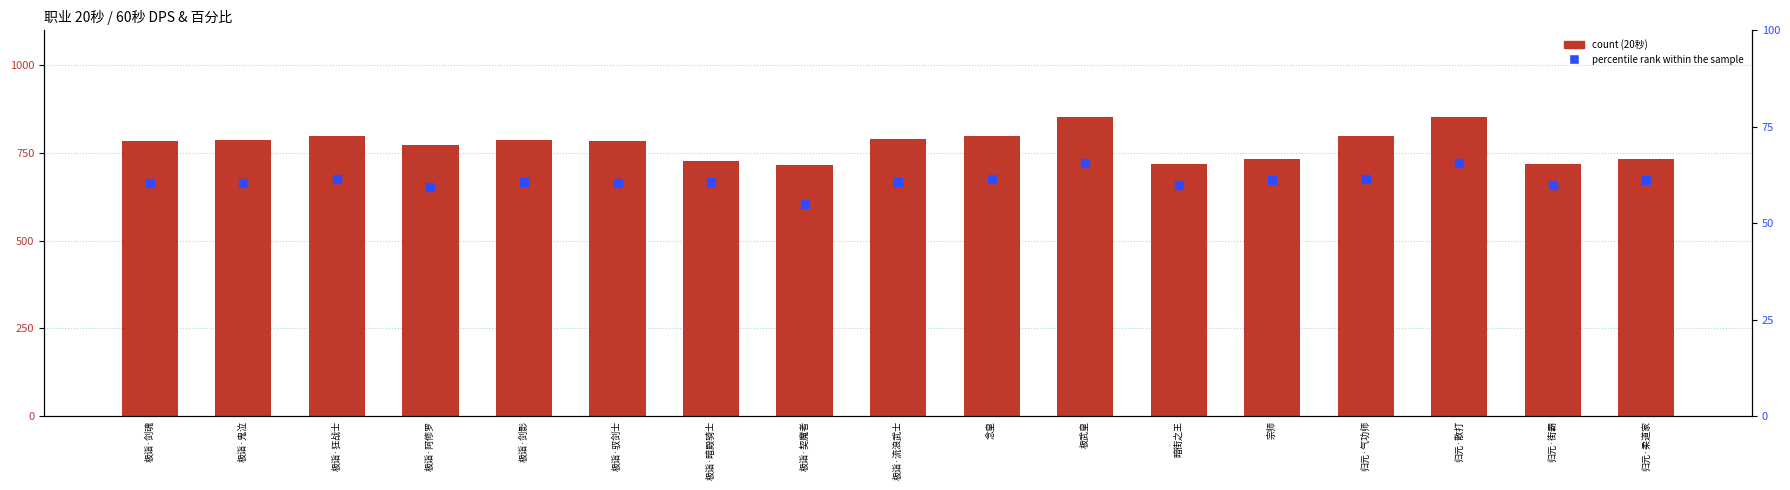

Which series has the largest total across all categories?

count